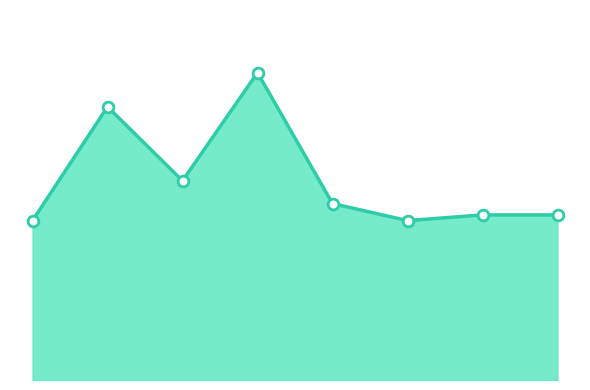

Is this an area chart (filled region under the line)?

Yes